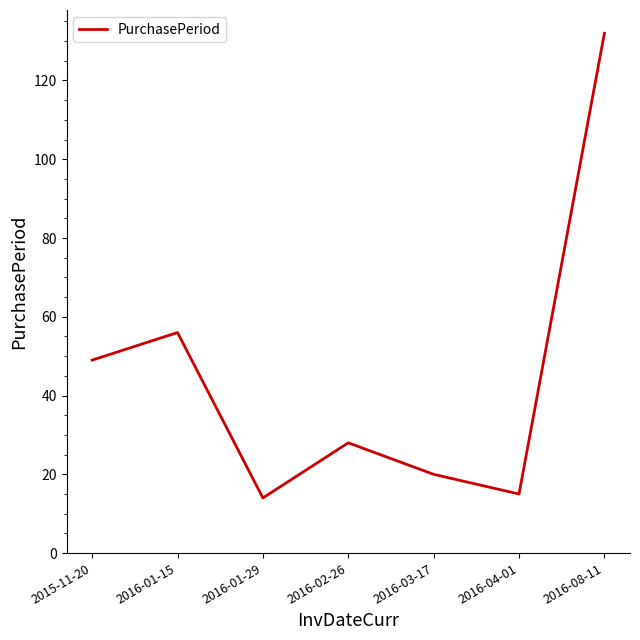

What is the change in value from 2015-11-20 to 2016-02-26?

-21